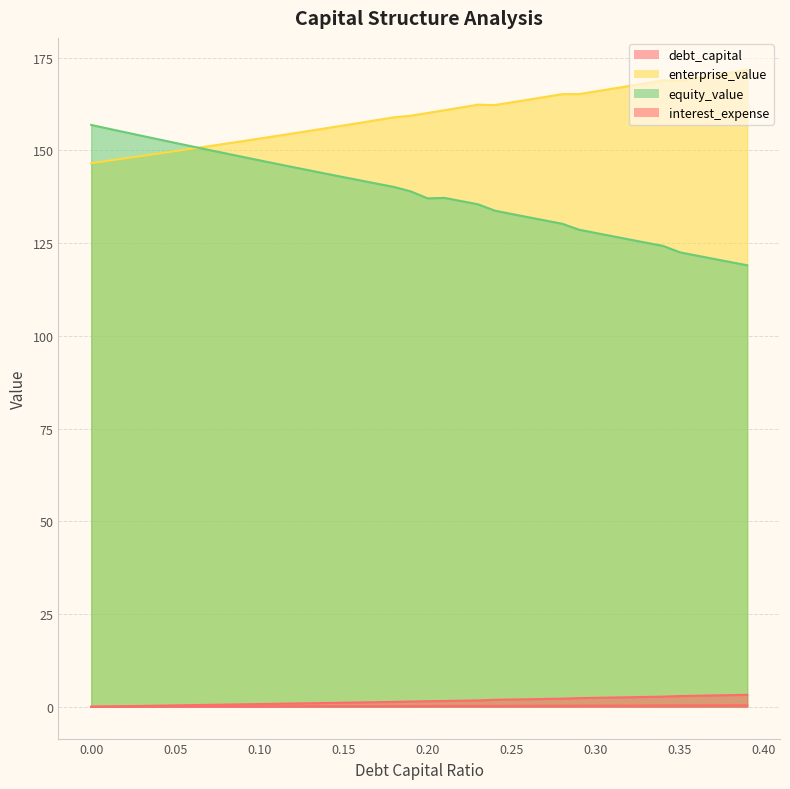

What is the difference between the equity_value values at 0.18 and 0.17?

0.9